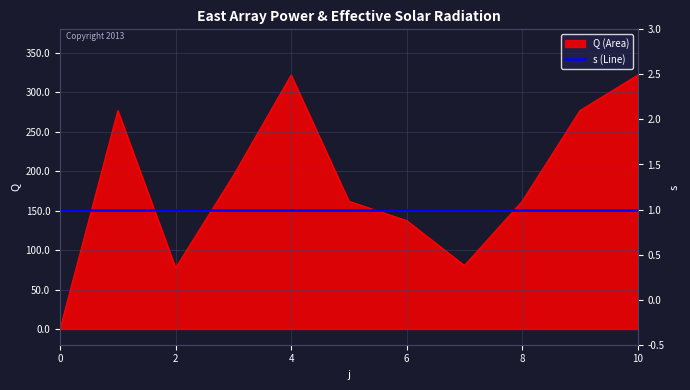

What is the change in value from 5 to 7?

-81.5